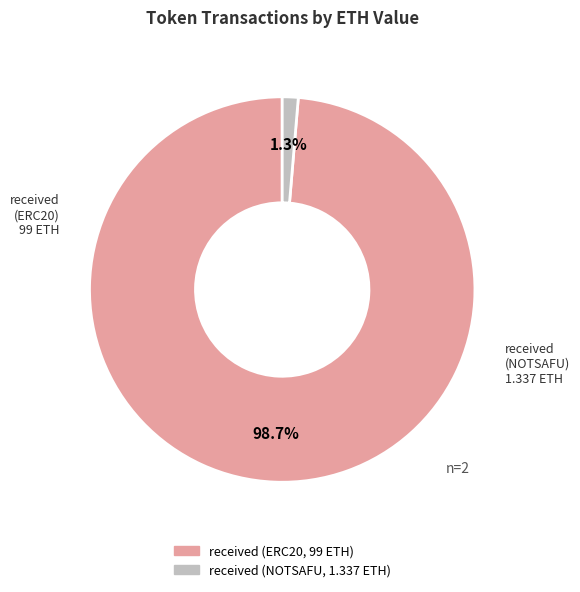

Which category has the smallest portion of the pie?

received (NOTSAFU, 1.337 ETH)